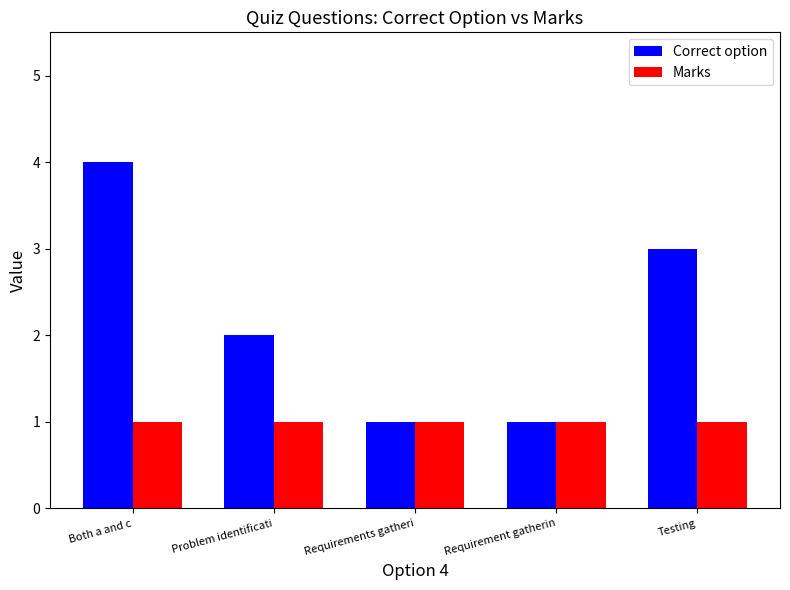

What is the sum of the Correct option values at Both a and c and Requirements gatheri?

5